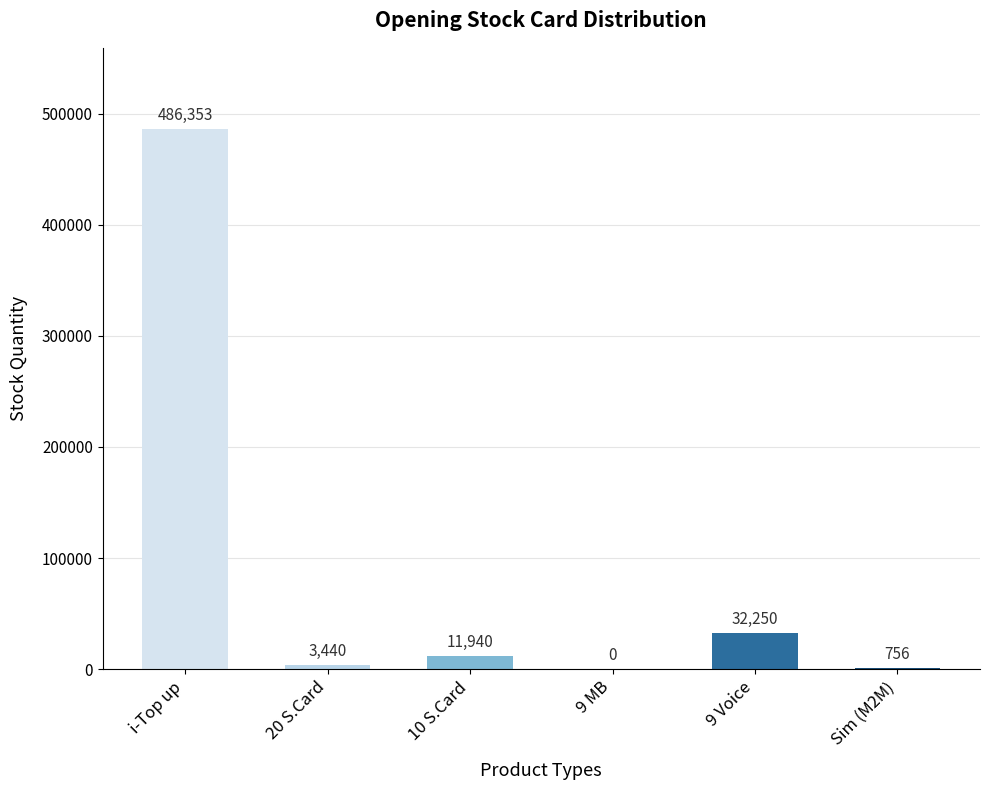

Which category has the highest value across all series?

i-Top up